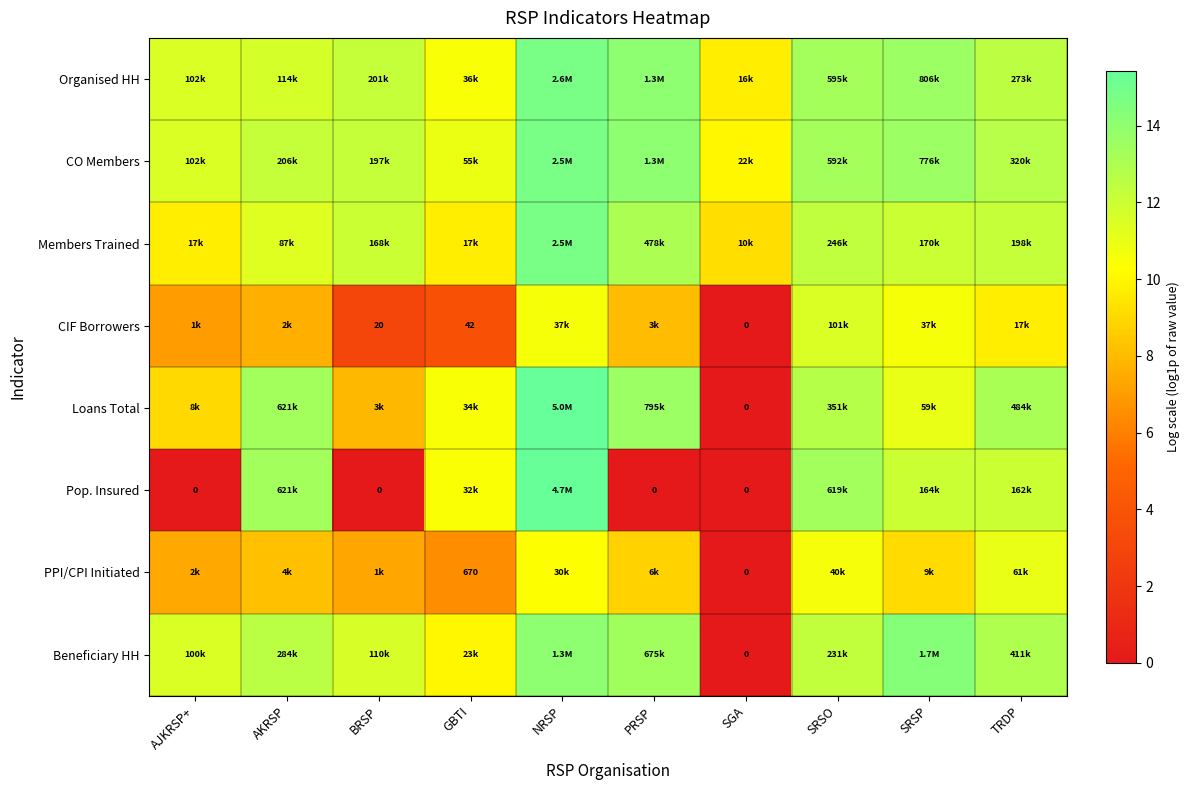

Which label corresponds to the largest value in the chart?

NRSP